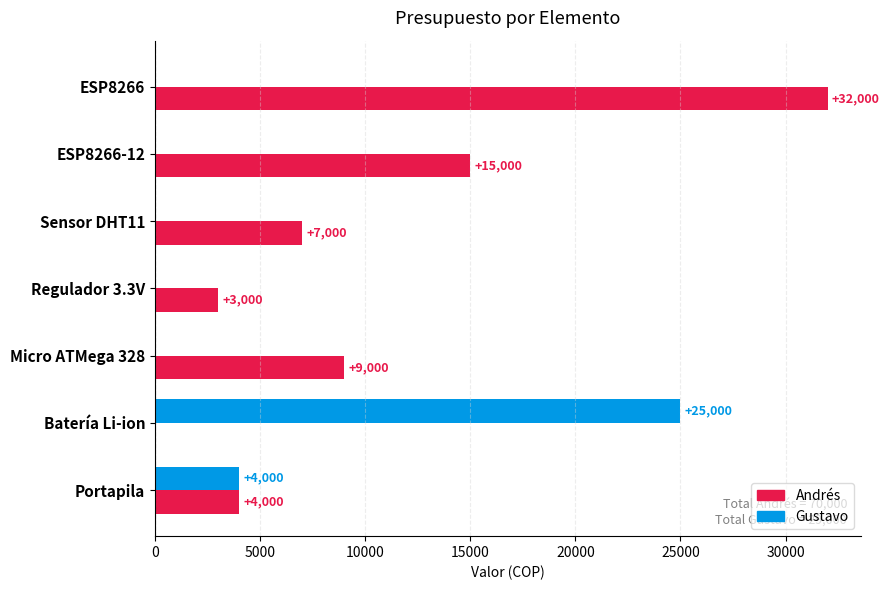

What is the total value across all series at Sensor DHT11?

7000